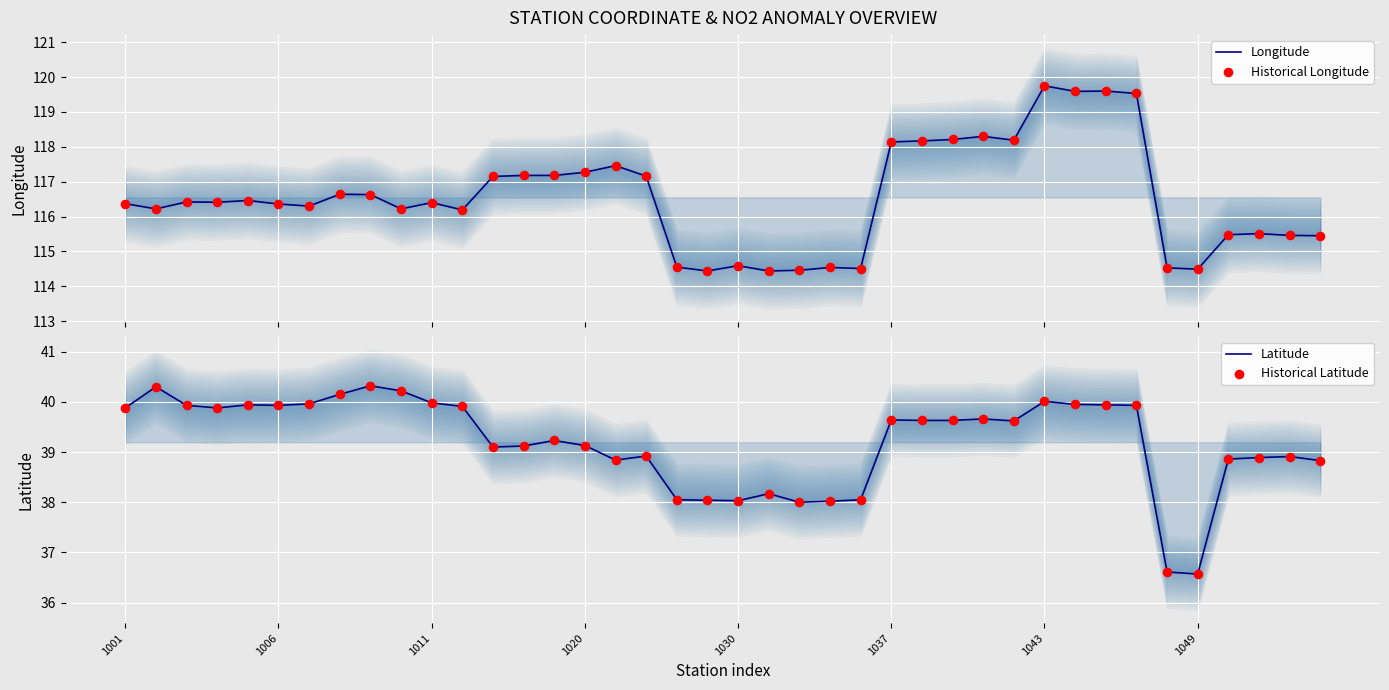

Is the value of Historical Latitude at 35 greater than the value of Latitude at 24?

No